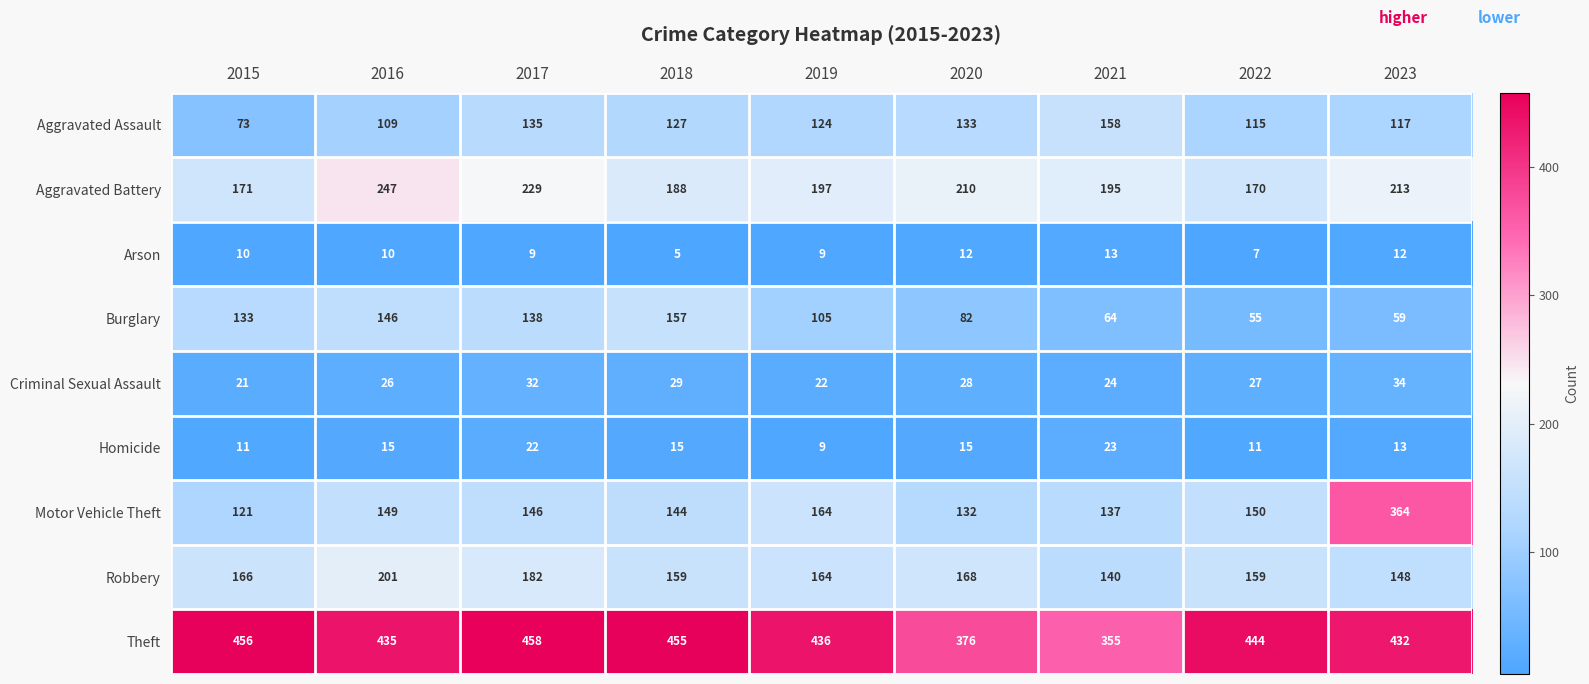

The value of Robbery at 2015 is 284. True or false?

False